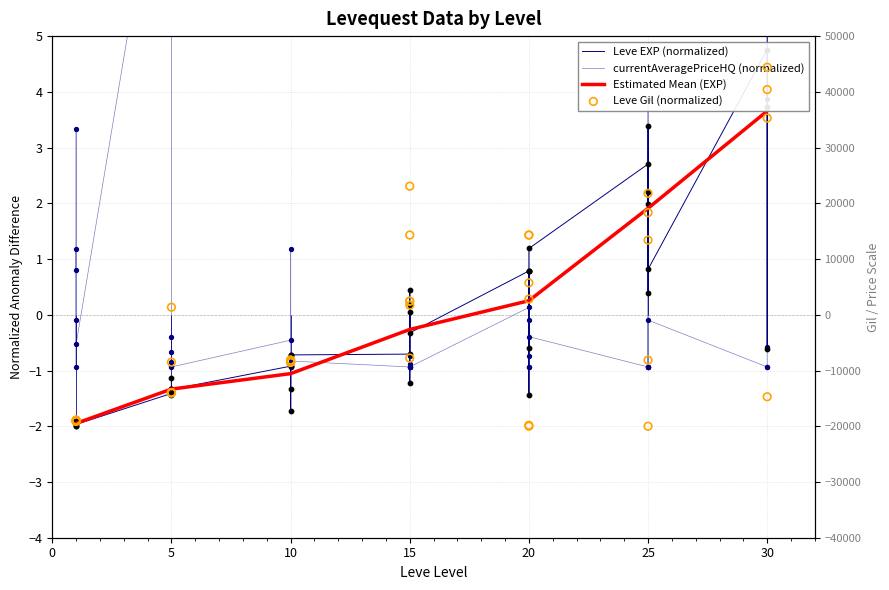

Is the value of Leve EXP at 5 greater than the value of currentAveragePriceHQ at 5?

No